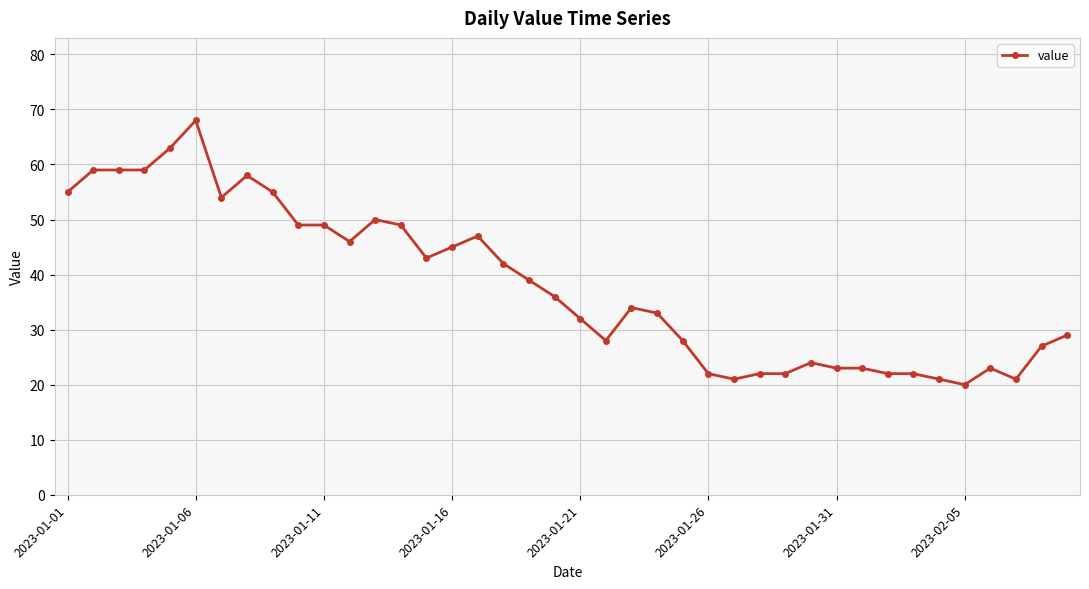

What is the greatest value displayed?

68